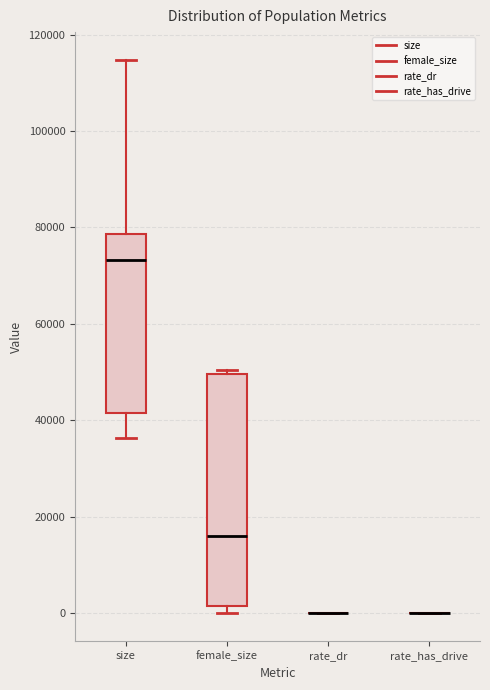

Reading left to right, transcribe this box plot: for each box, give where its median line is, the range the box spans, and where its two whiskers end, as read against the y-axis. The values are not printed on the chart, so give them approximately, as read against the axis.

size: median 74000, box 42000 to 78000, whiskers 36000 to 114000
female_size: median 16000, box 2000 to 50000, whiskers 0 to 50000 (just above the box's upper edge)
rate_dr: box collapsed to a line at 0, whiskers 0 to 0
rate_has_drive: box collapsed to a line at 0, whiskers 0 to 0